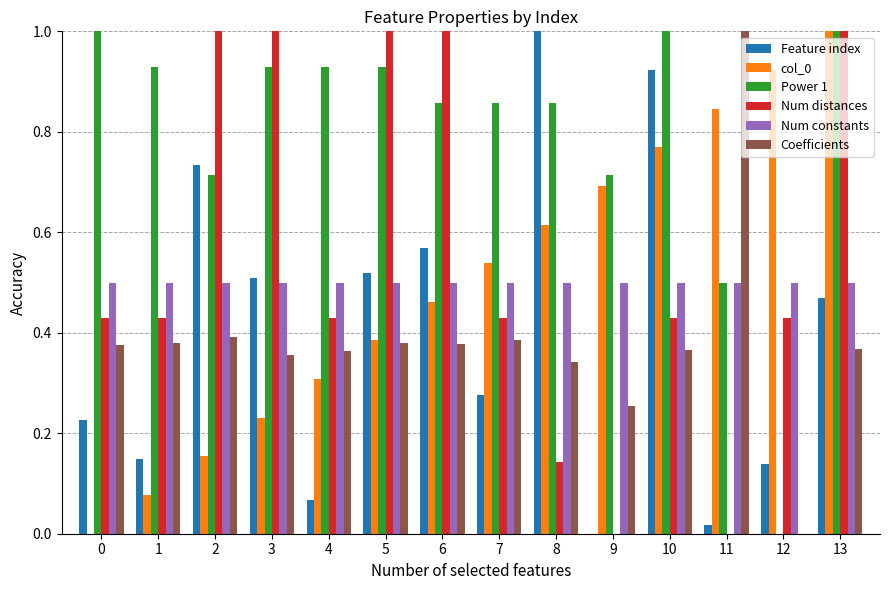

Is it true that Feature index equals 0.5 at 13?

True